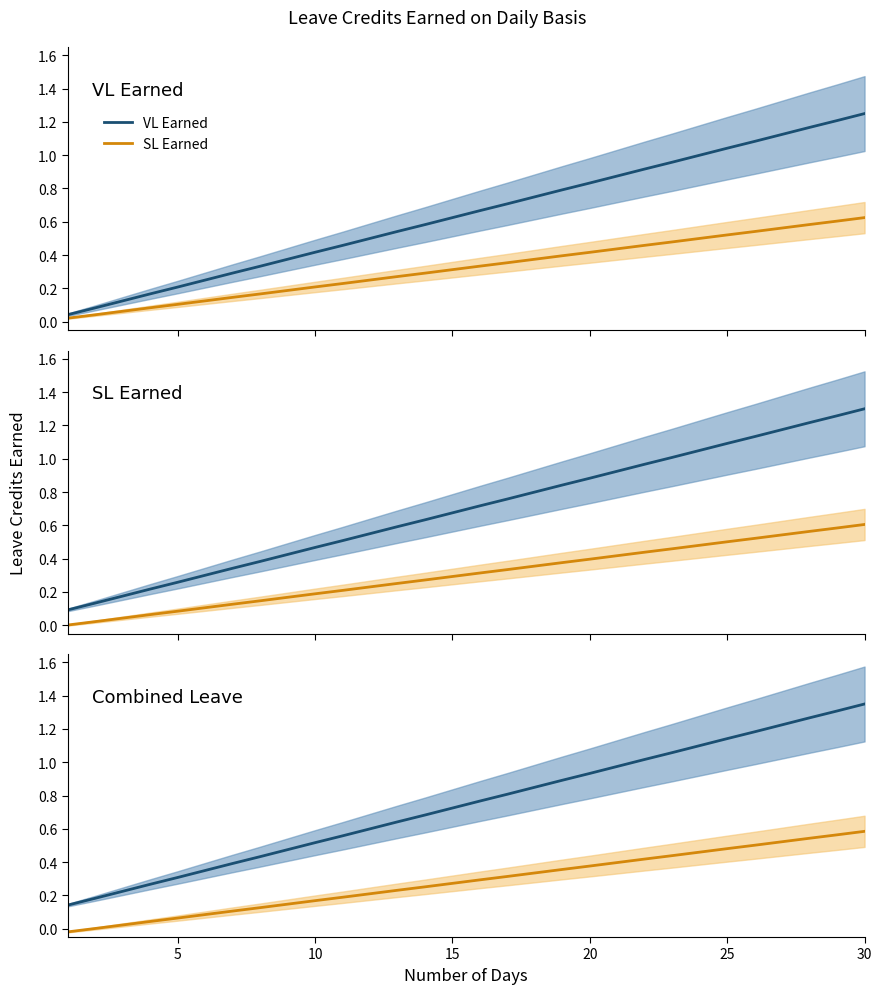

Reading left to right, extract all data points from this chart.

VL Earned: 0.1	0.2	0.2	0.3	0.3	0.3	0.4	0.4	0.5	0.5	0.6	0.6	0.6	0.7	0.7	0.8	0.8	0.8	0.9	0.9	1.0	1.0	1.1	1.1	1.1	1.2	1.2	1.3	1.3	1.4
SL Earned: -0.0	0.0	0.0	0.0	0.1	0.1	0.1	0.1	0.1	0.2	0.2	0.2	0.2	0.3	0.3	0.3	0.3	0.3	0.4	0.4	0.4	0.4	0.4	0.5	0.5	0.5	0.5	0.5	0.6	0.6